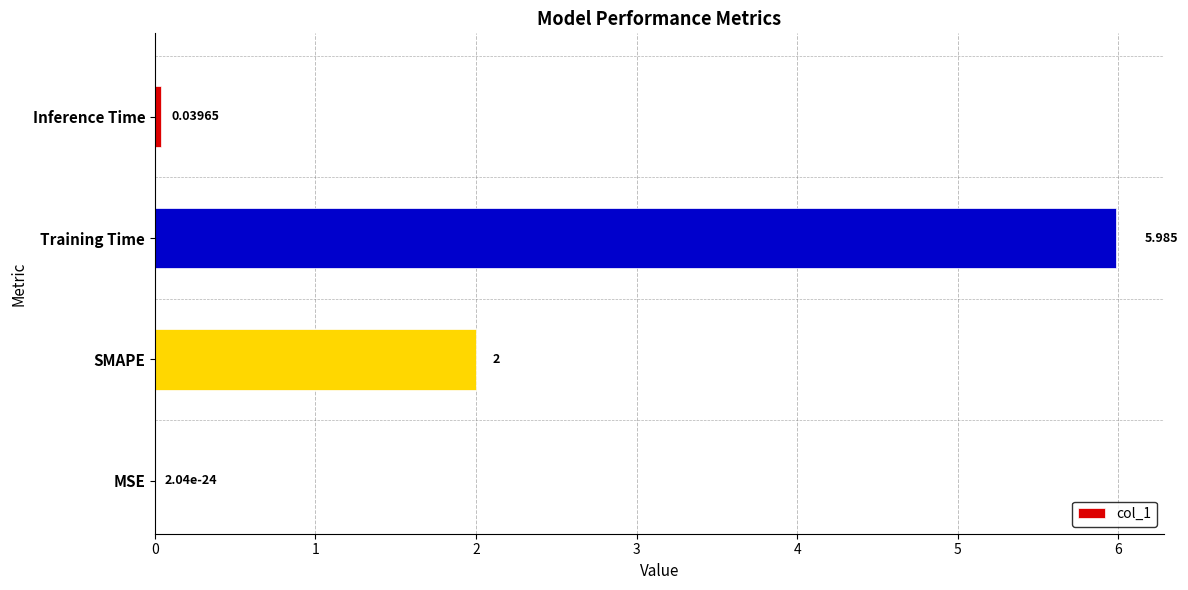

Between SMAPE and Inference Time, which is larger?

SMAPE